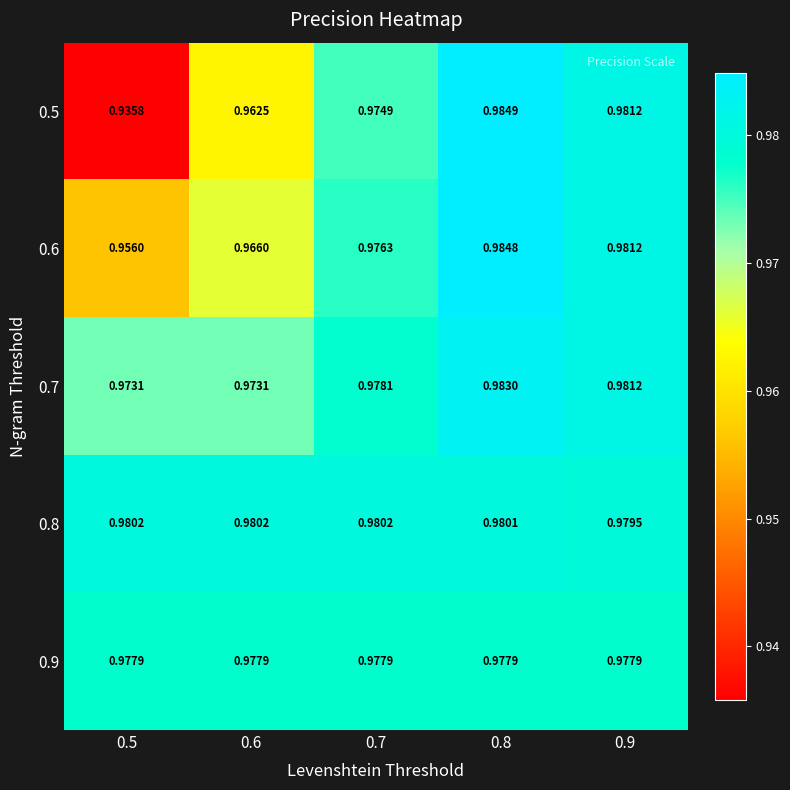

Rank the series at 0.7 from highest to lowest value.

0.8, 0.7, 0.9, 0.6, 0.5